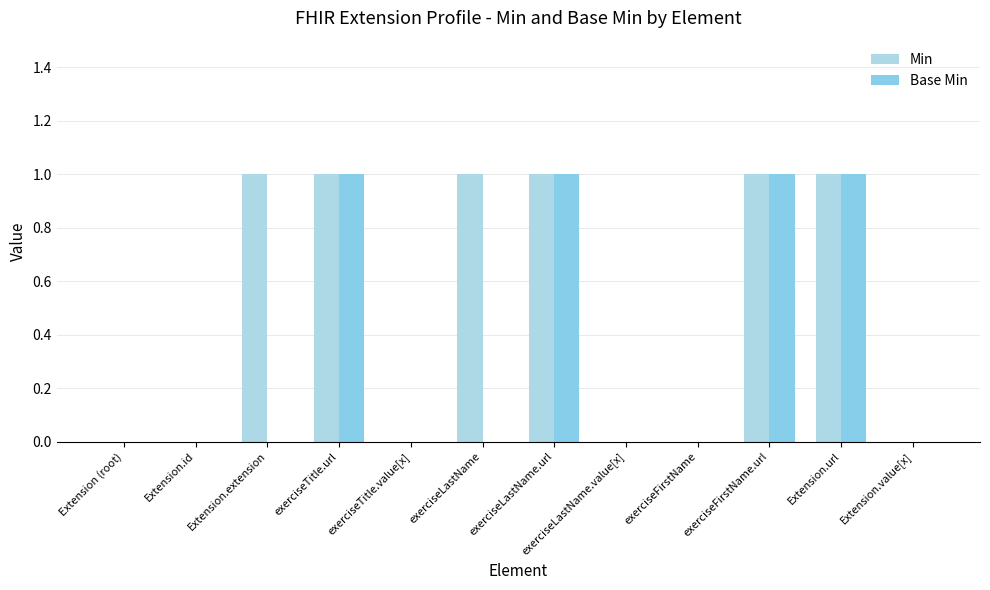

Reading left to right, list all the values displayed in this chart.

Min: 0	0	1	1	0	1	1	0	0	1	1	0
Base Min: 0	0	0	1	0	0	1	0	0	1	1	0